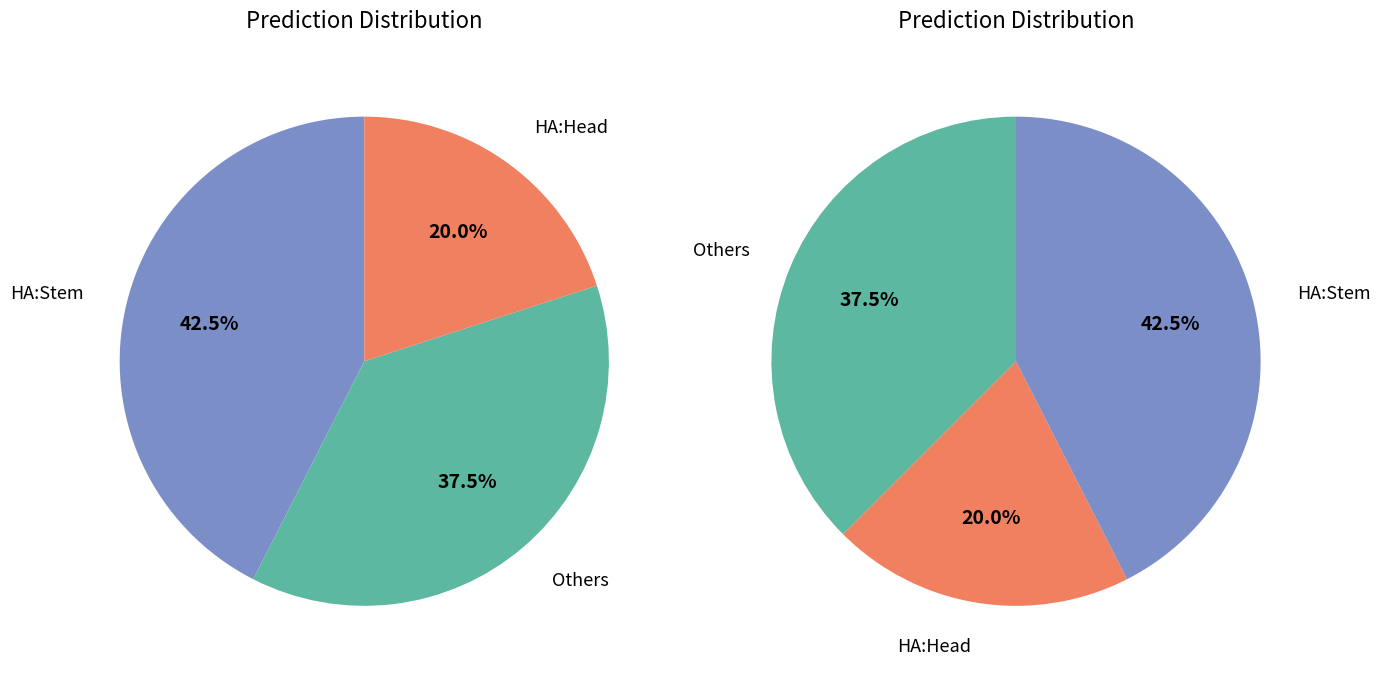

Does 11 account for over 50% of the chart?

No